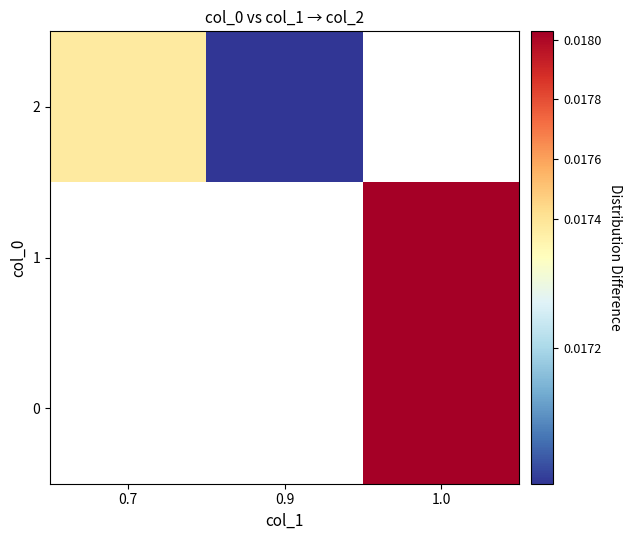

List the labels in order of 1 value, smallest first.

0.7, 0.9, 1.0